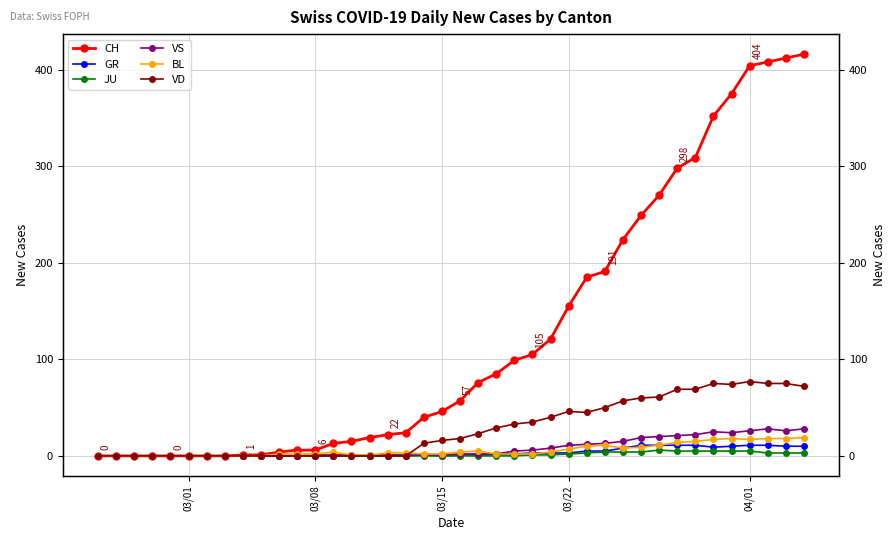

True or false: BL and CH intersect in this chart.

False